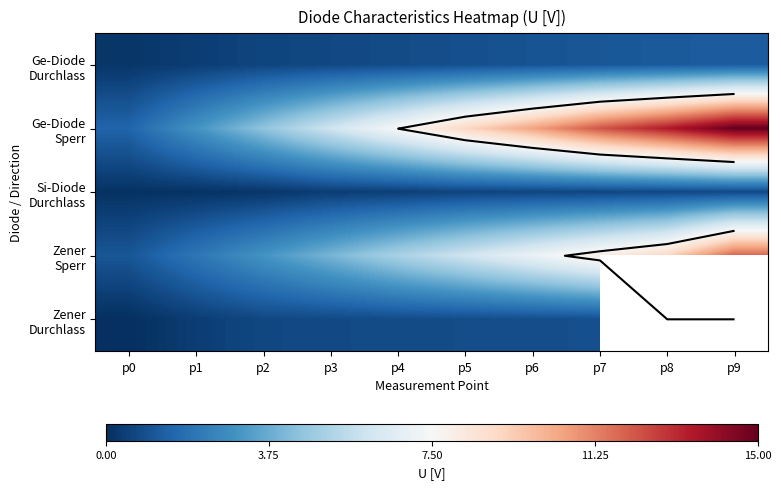

Read the Zener Sperr value at p7.

8.0